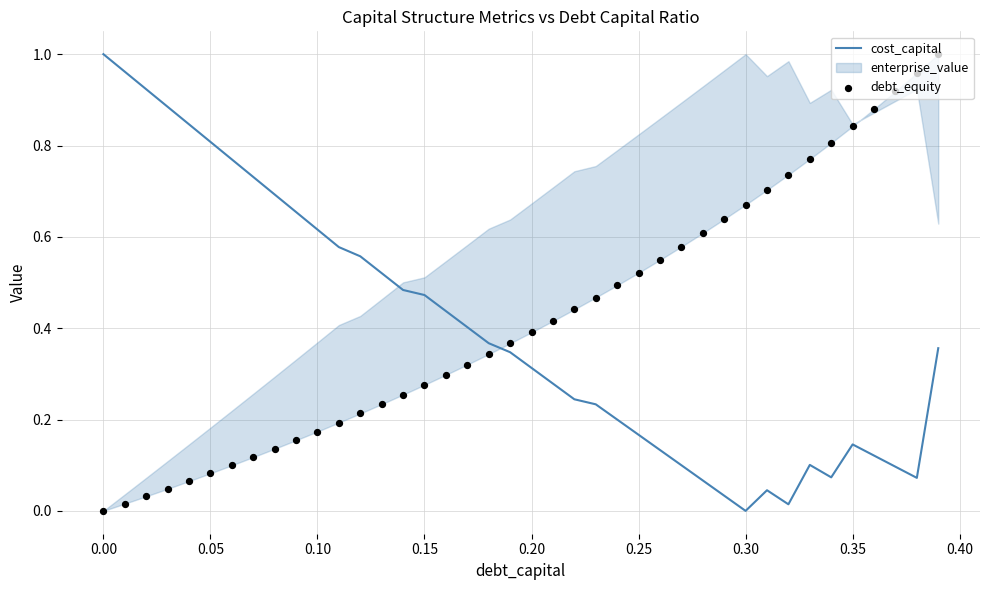

Which series has the largest total across all categories?

debt_equity